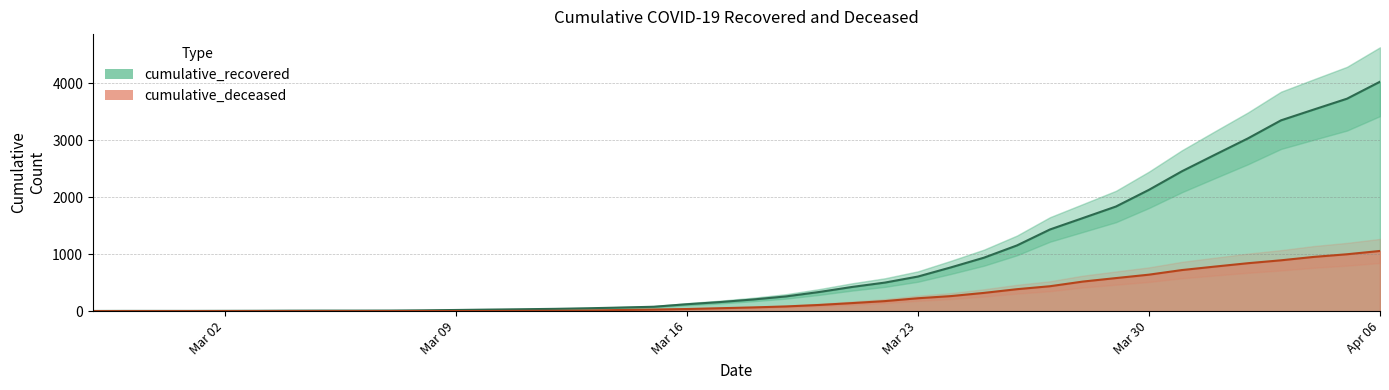

Read the cumulative_recovered value at Mar 09.

20